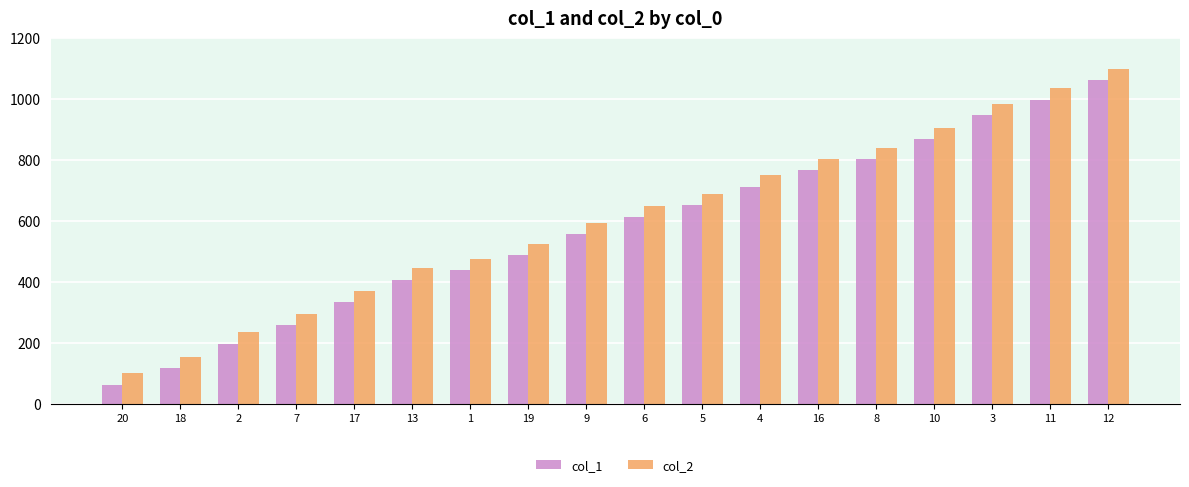

How many values in the col_1 series are below 613?

9